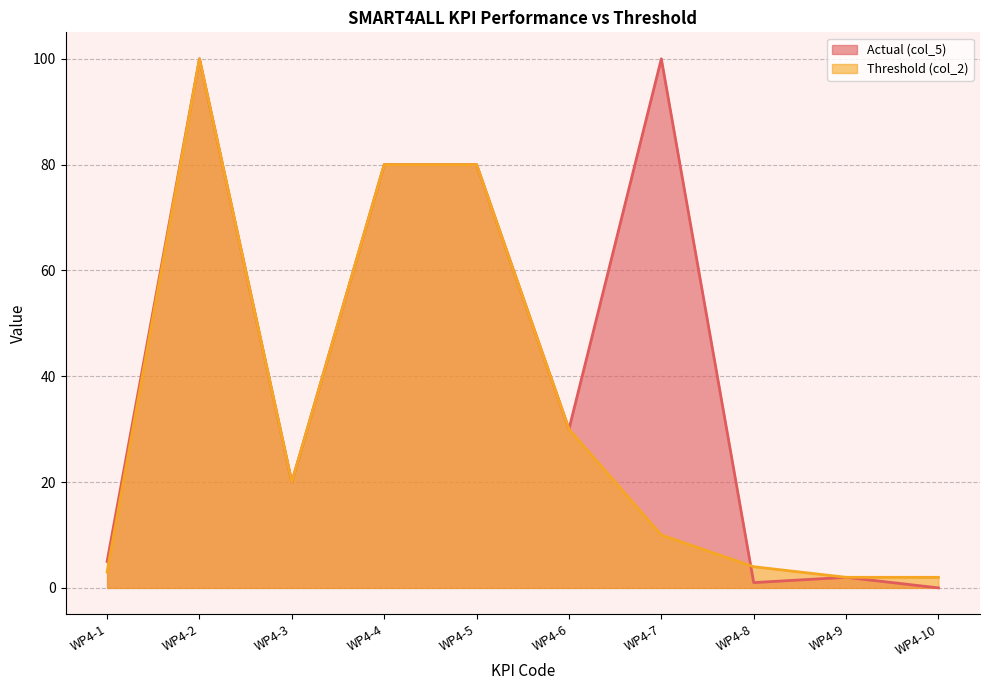

Where is the first local maximum for Actual (col_5)?

WP4-2